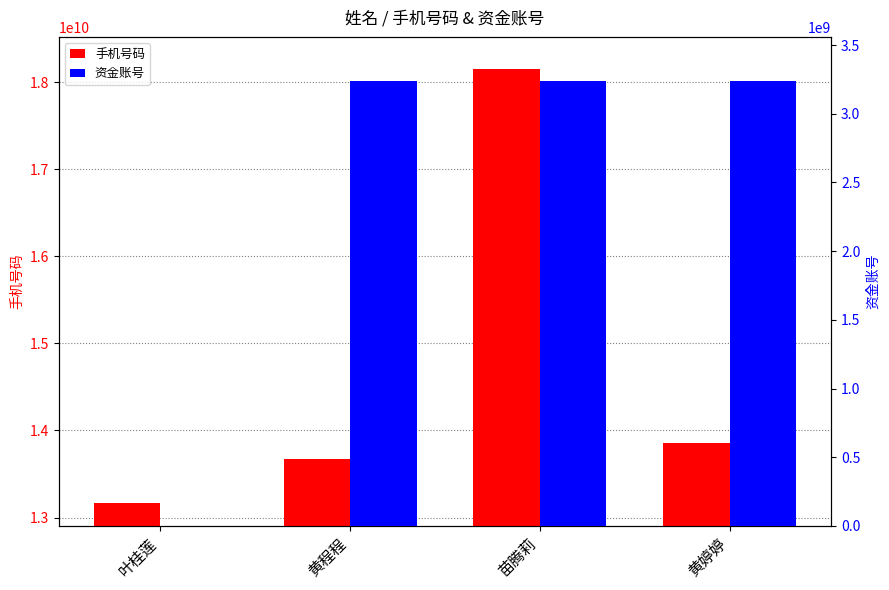

At how many categories does at least one series exceed 8563009580?

4